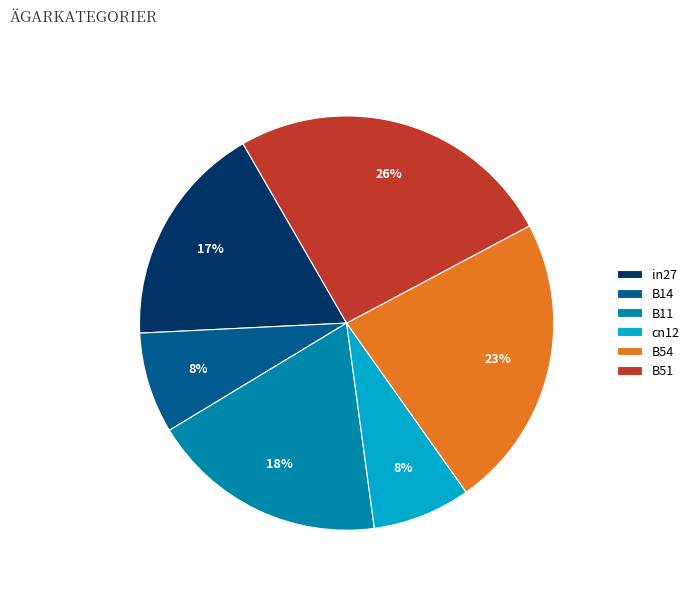

How many segments does this pie chart have?

6